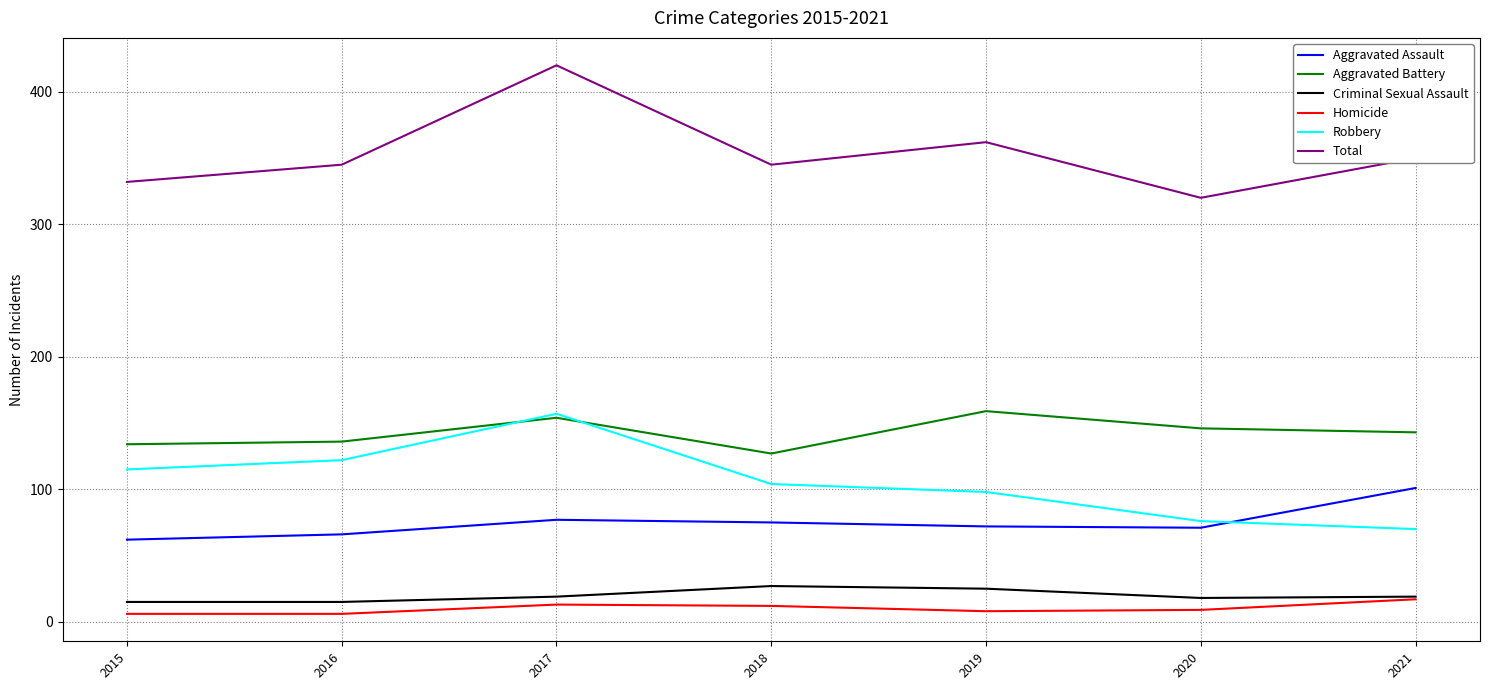

How many lines are shown in the chart?

6